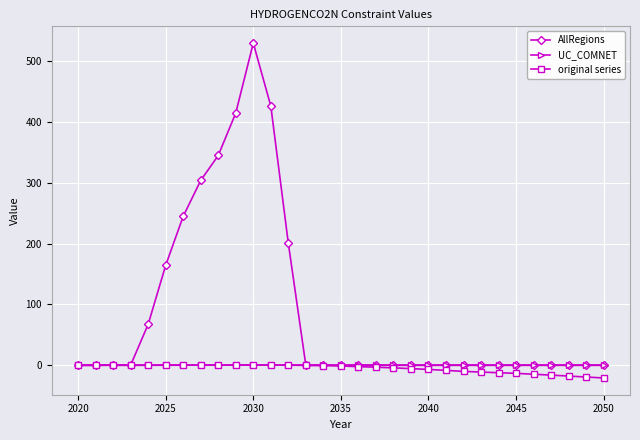

Which series has the largest range (max minus min)?

AllRegions